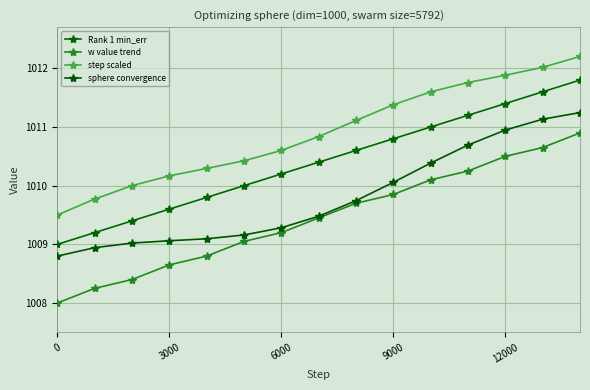

What is the minimum value shown in the chart?

1008.0